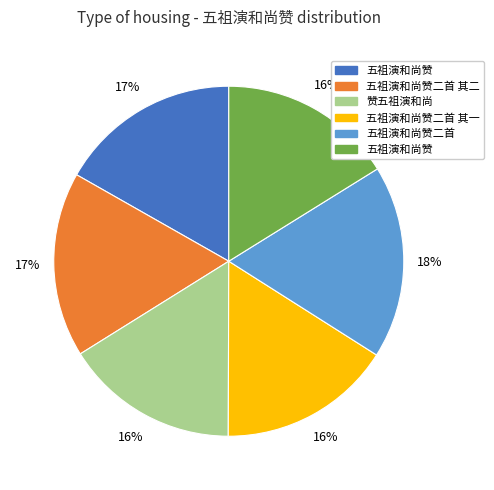

Is there any slice that represents more than half of the pie?

No